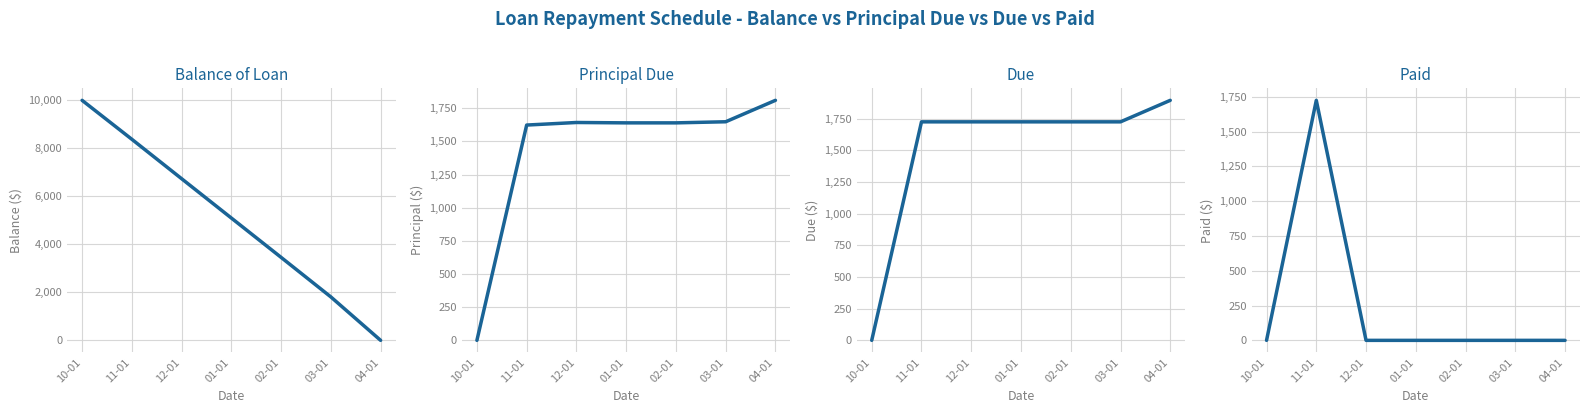

Reading left to right, list all the values displayed in this chart.

Balance of Loan: 10-01=10000.0	11-01=8377.2	12-01=6735.2	01-01=5095.9	02-01=3456.6	03-01=1809.1	04-01=0.0
Principal Due: 10-01=0.0	11-01=1622.8	12-01=1642.0	01-01=1639.3	02-01=1639.3	03-01=1647.5	04-01=1809.1
Due: 10-01=0.0	11-01=1724.7	12-01=1724.7	01-01=1724.7	02-01=1724.7	03-01=1724.7	04-01=1894.5
Paid: 10-01=0.0	11-01=1724.7	12-01=0.0	01-01=0.0	02-01=0.0	03-01=0.0	04-01=0.0